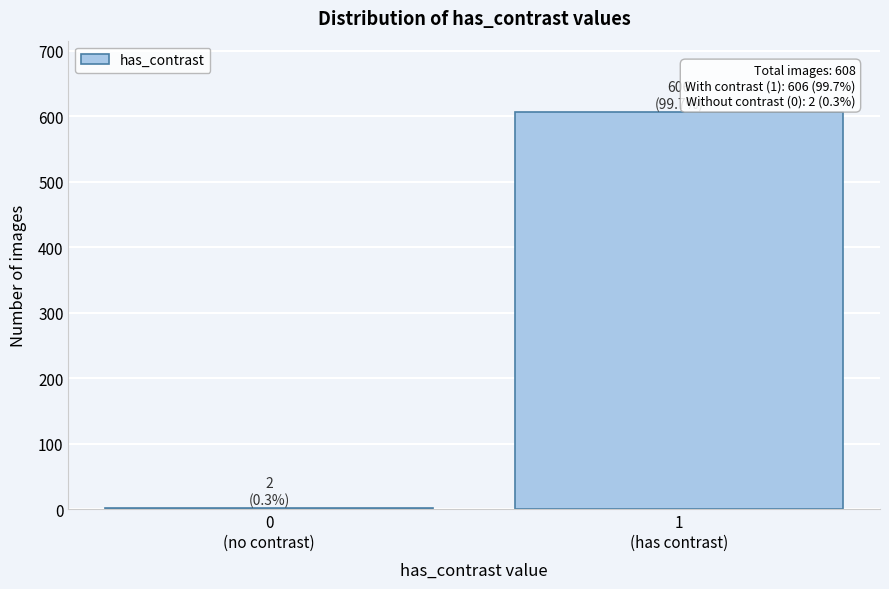

What is the sum of all values?

608